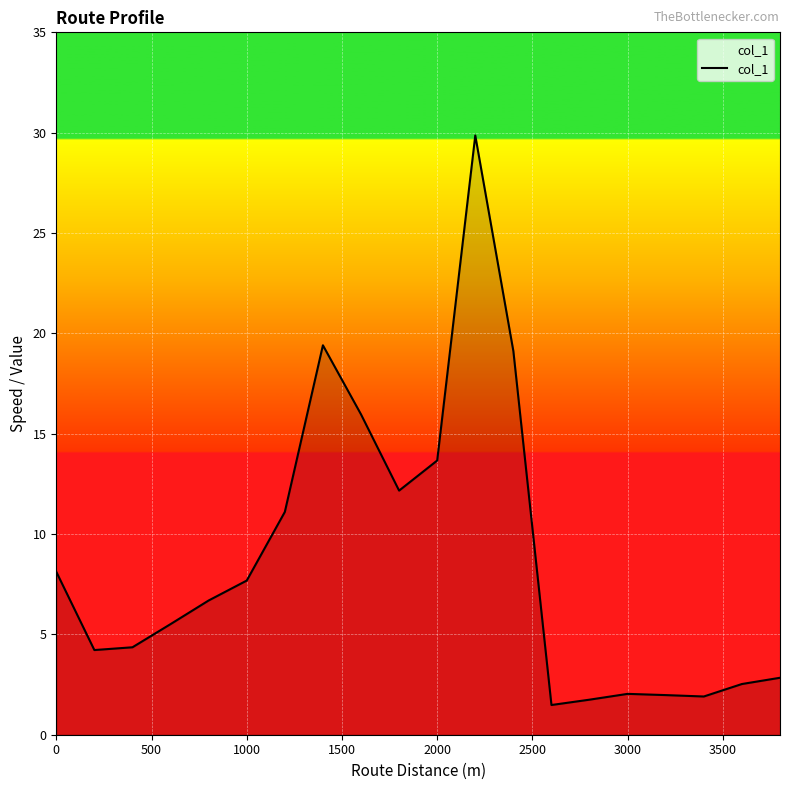

Does the chart have visible grid lines?

Yes